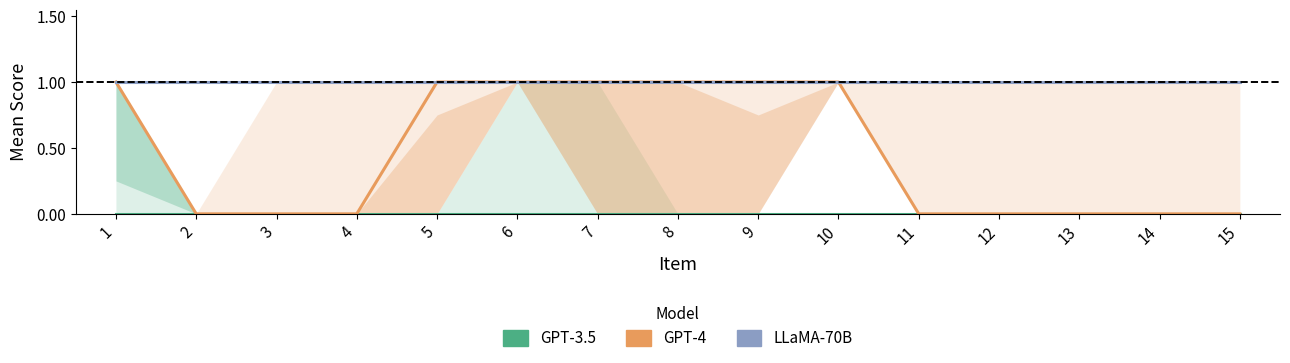

Which series has the largest total across all categories?

LLaMA-70B